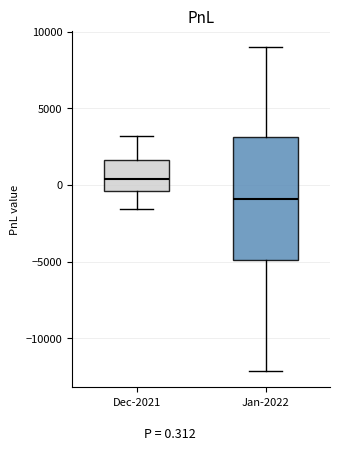

Reading left to right, read every box against the y-axis: the position of its median line, the range the box covers, and the ends of its whiskers. The values are not printed on the chart, so give them approximately, as read against the axis.

Dec-2021: median 500, box -500 to 1500, whiskers -1500 to 3000
Jan-2022: median -1000, box -5000 to 3000, whiskers -12000 to 9000